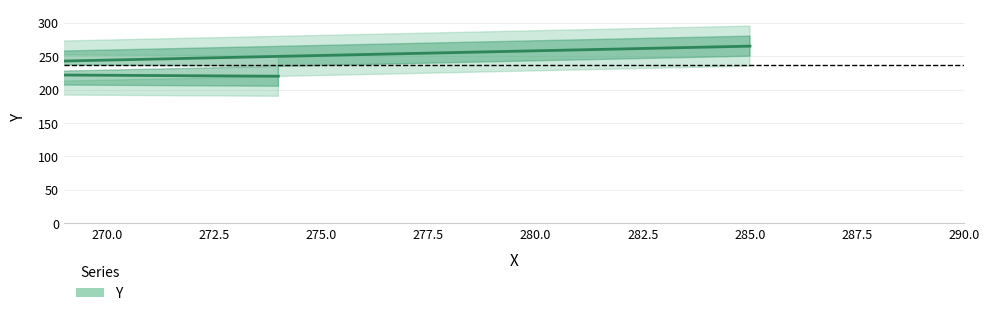

At which category does the chart reach its peak across all series?

285